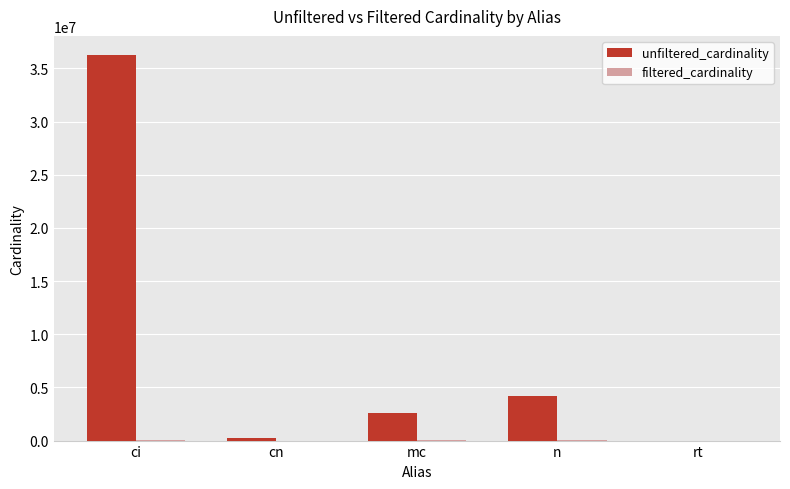

At which category is the sum across all series the highest?

ci